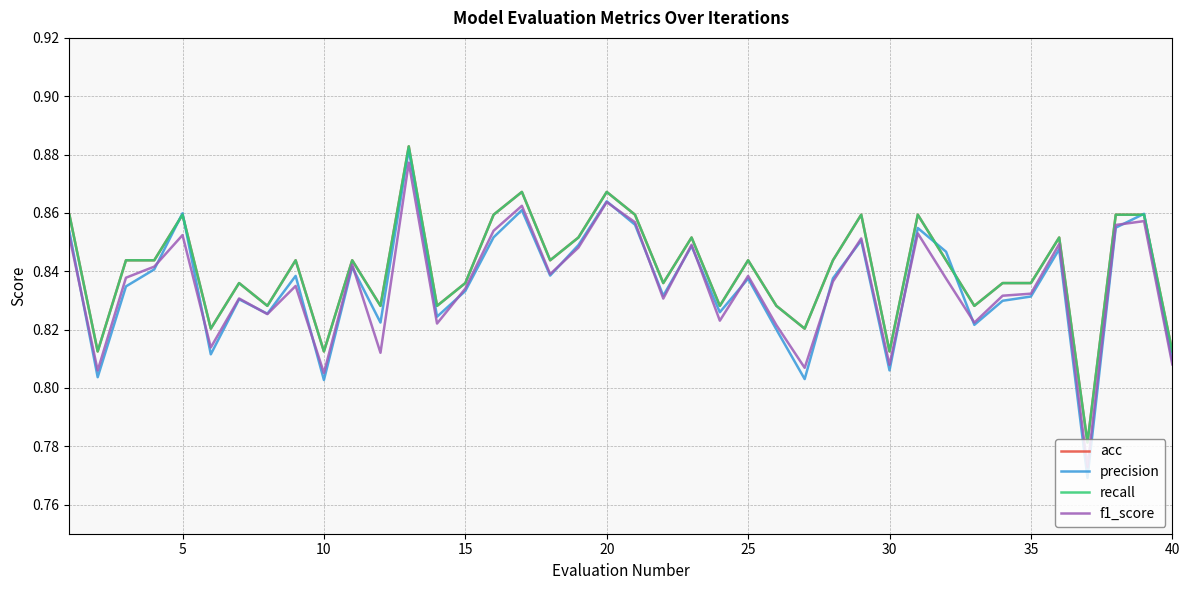

How many lines are shown in the chart?

4